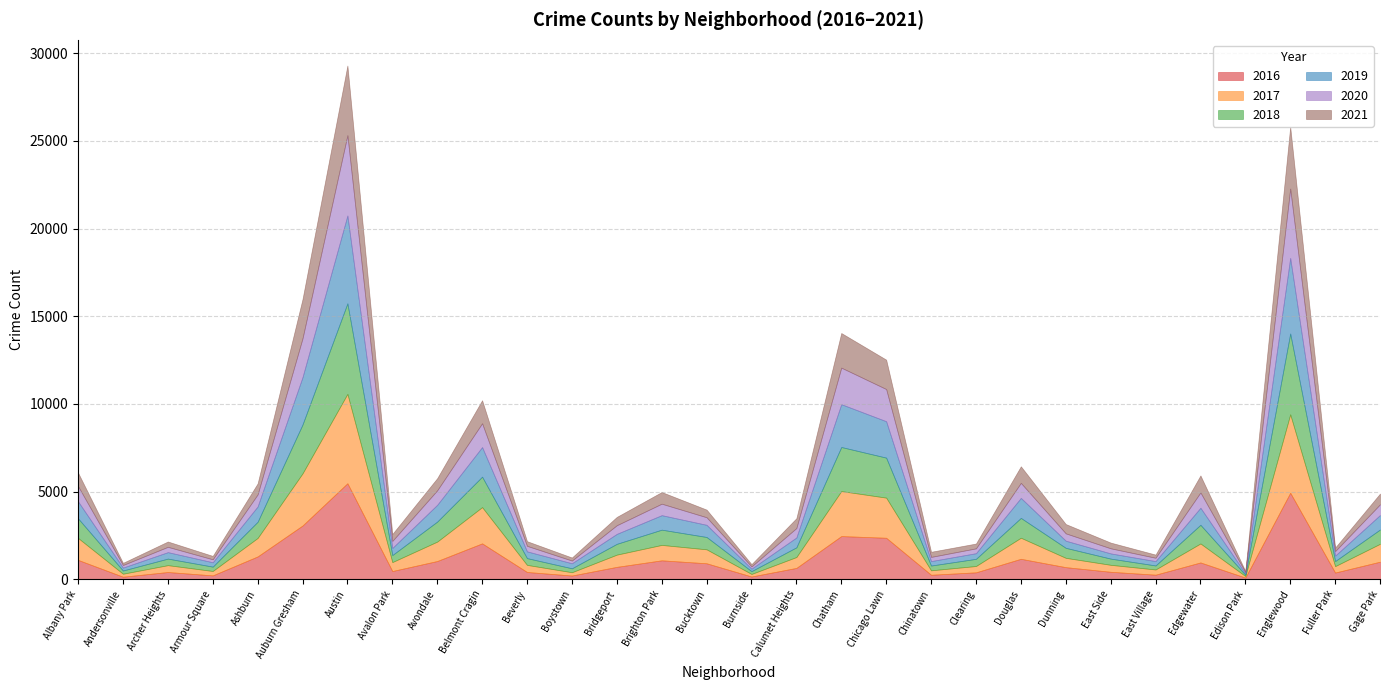

What position from the left is Englewood?

28